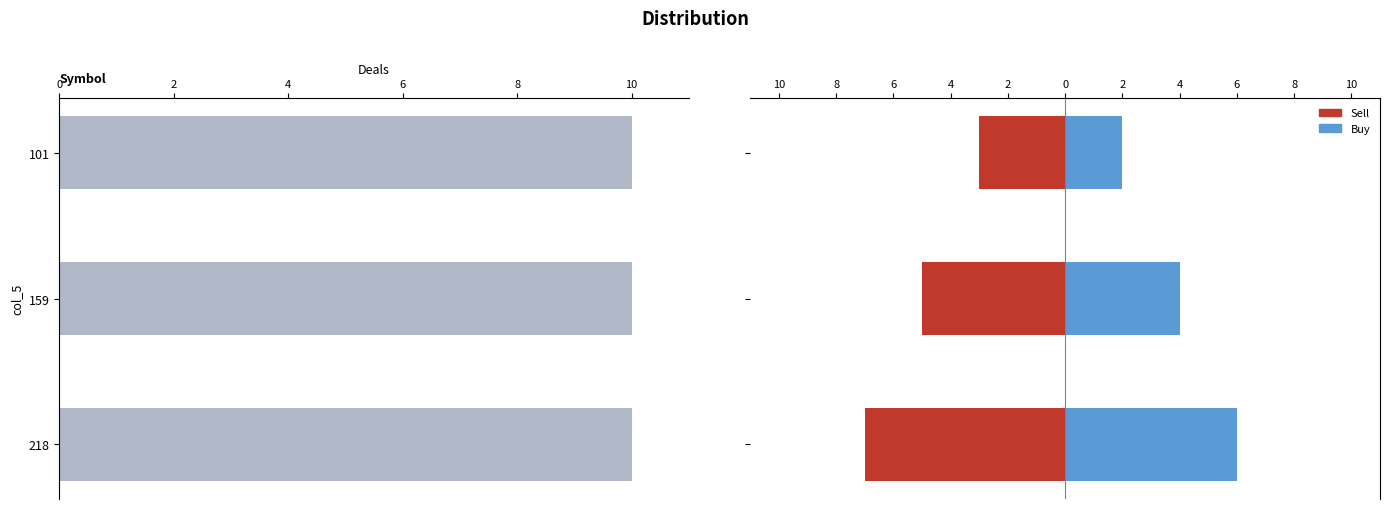

The value of Buy at 101 is 1.0. True or false?

False